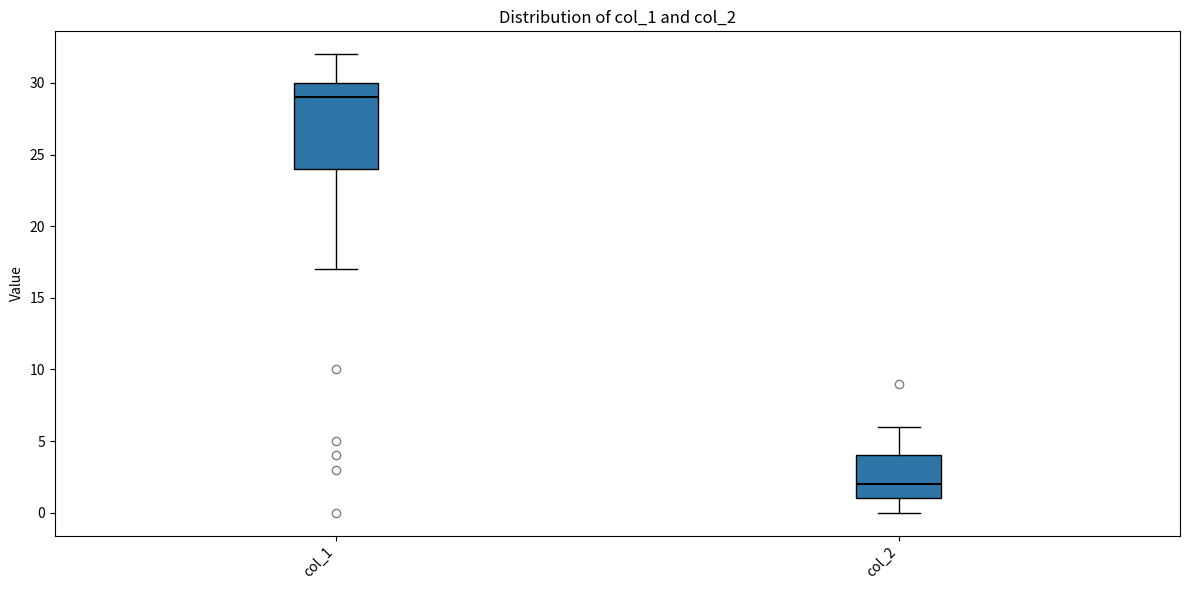

Where does the median line of the box for col_2 sit on the y-axis? The values are not printed on the chart, so give them approximately, as read against the axis.

2